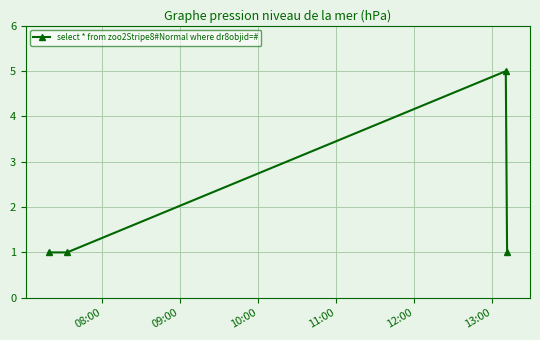

Reading left to right, list all the values displayed in this chart.

1	1	5	1